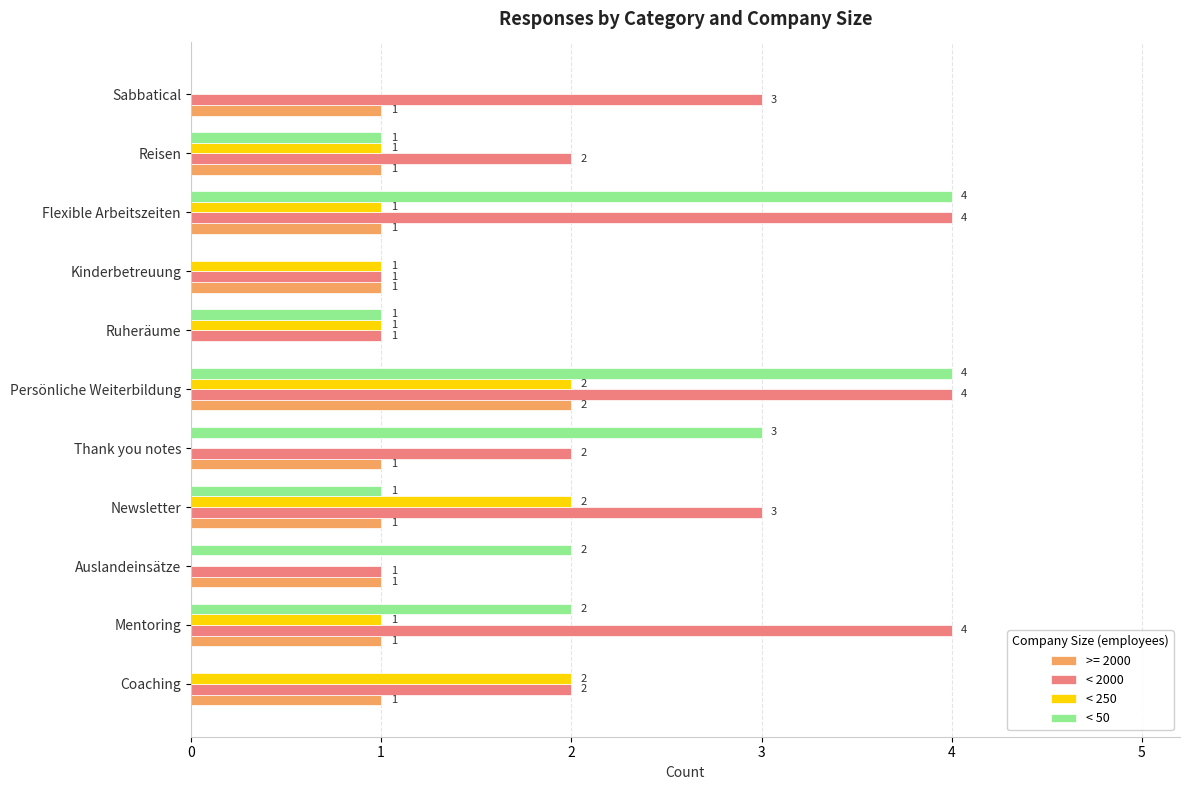

How many positive values does the < 250 series have?

8